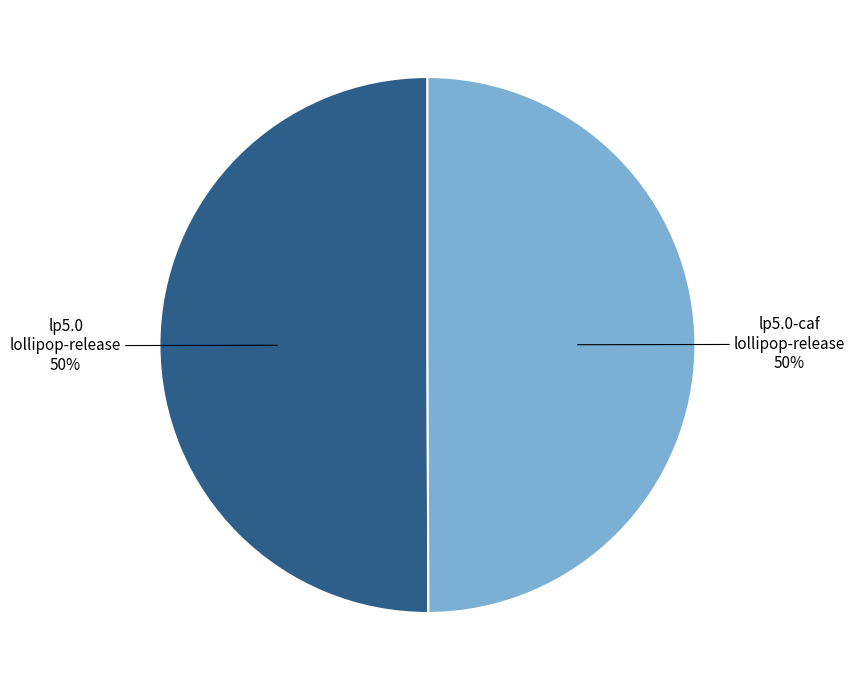

To the nearest percent, what portion does lp5.0 lollipop-release represent?

50%